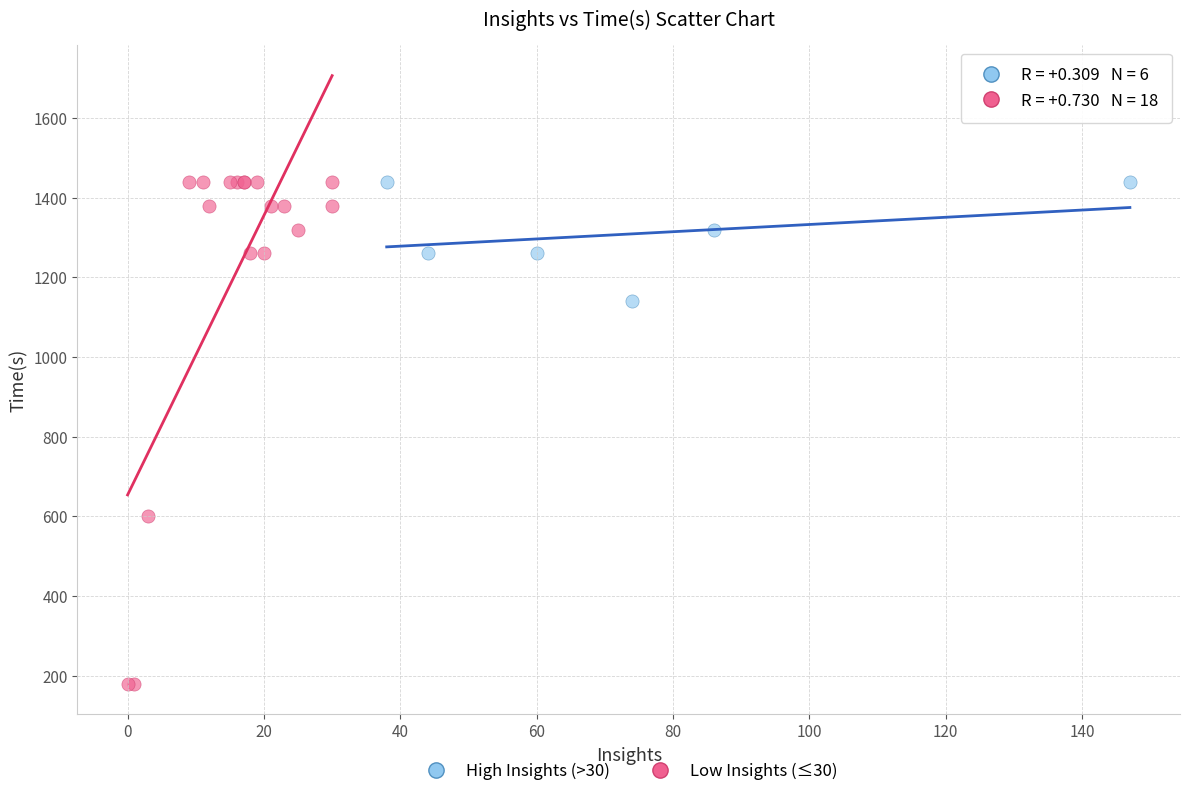

Which series has the largest Y range (max minus min)?

Low Insights (≤30)